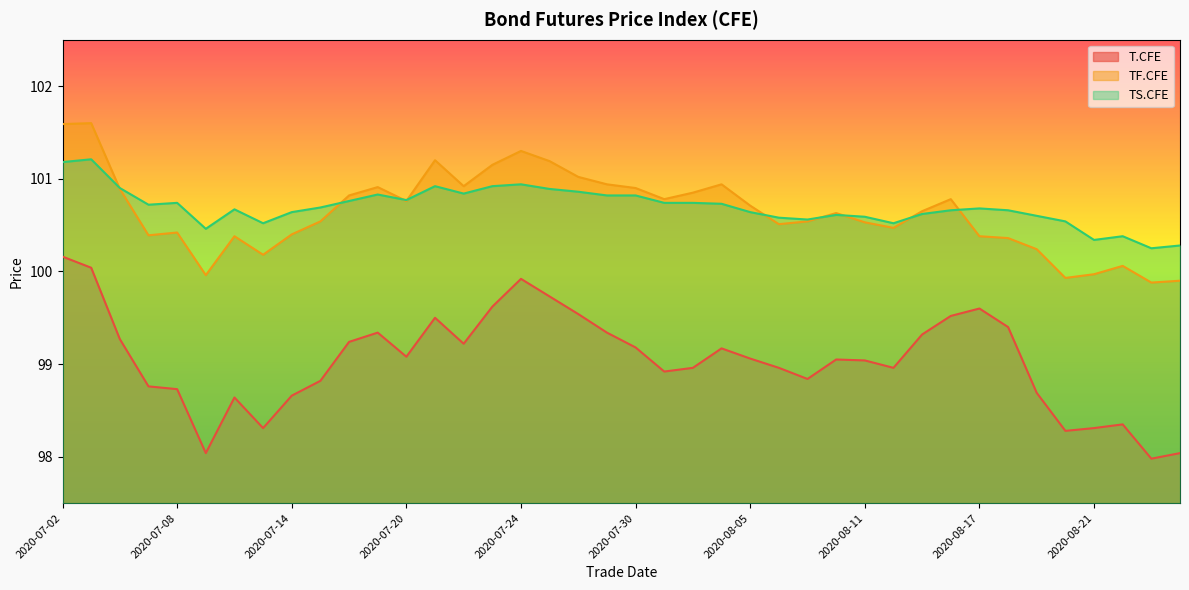

What is the total value across all series at 2020-08-11?

300.2